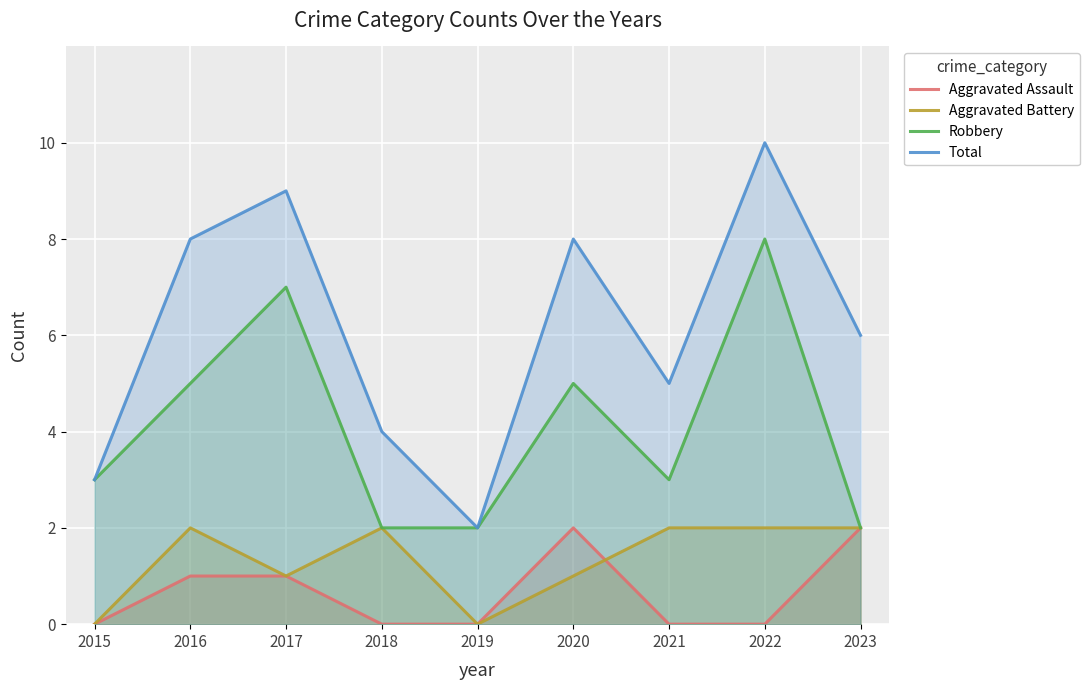

Which category has the highest value in the Total series?

2022